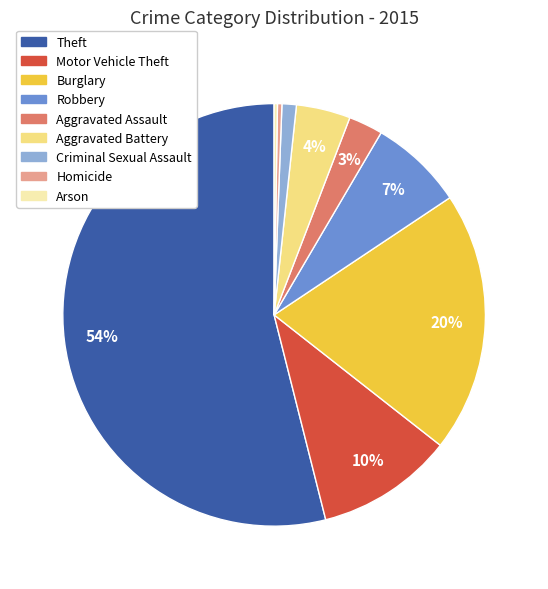

Which category has the biggest portion of the pie?

Theft